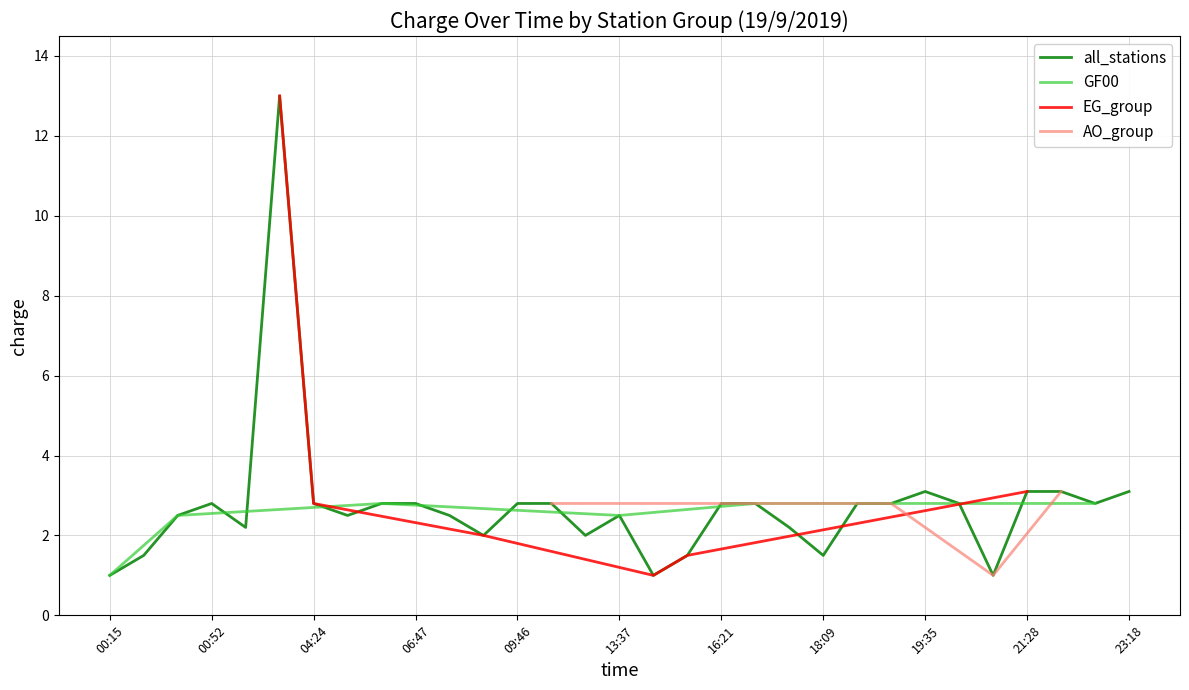

True or false: GF00 has a value of 2.5 at 13:37.

True